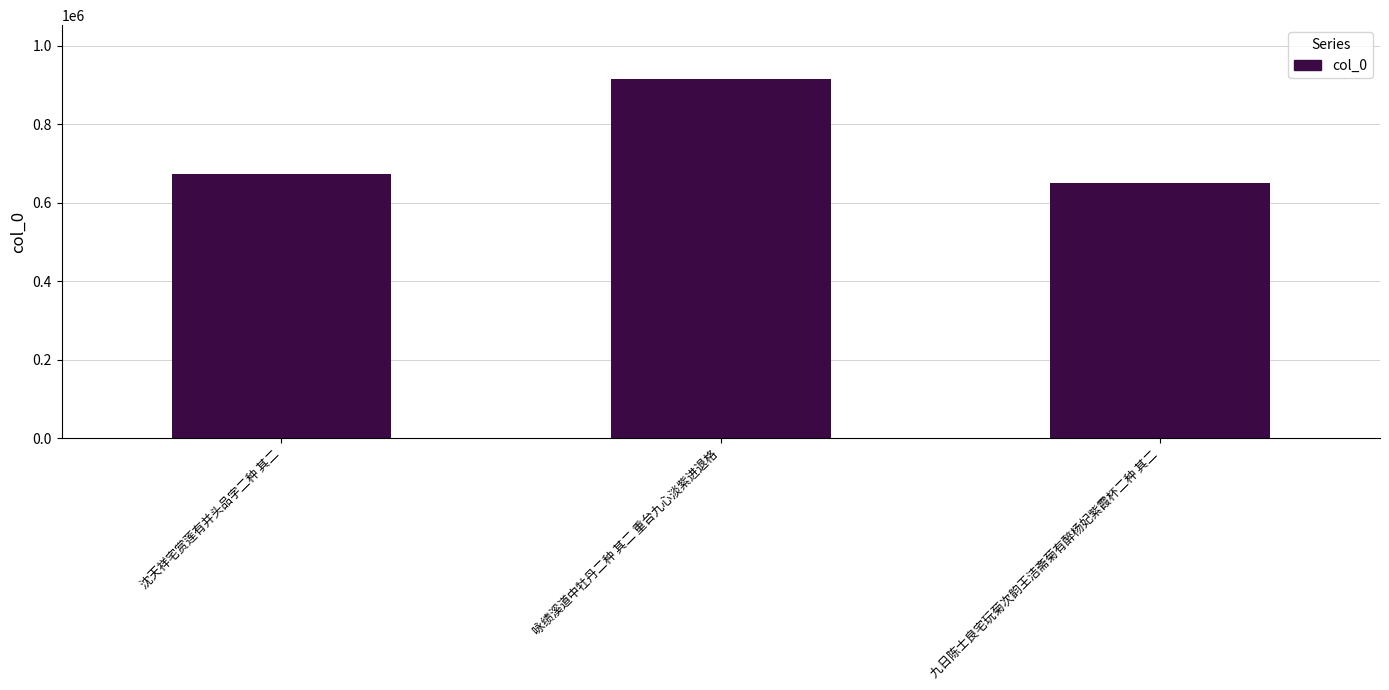

Does the chart contain any negative values?

No